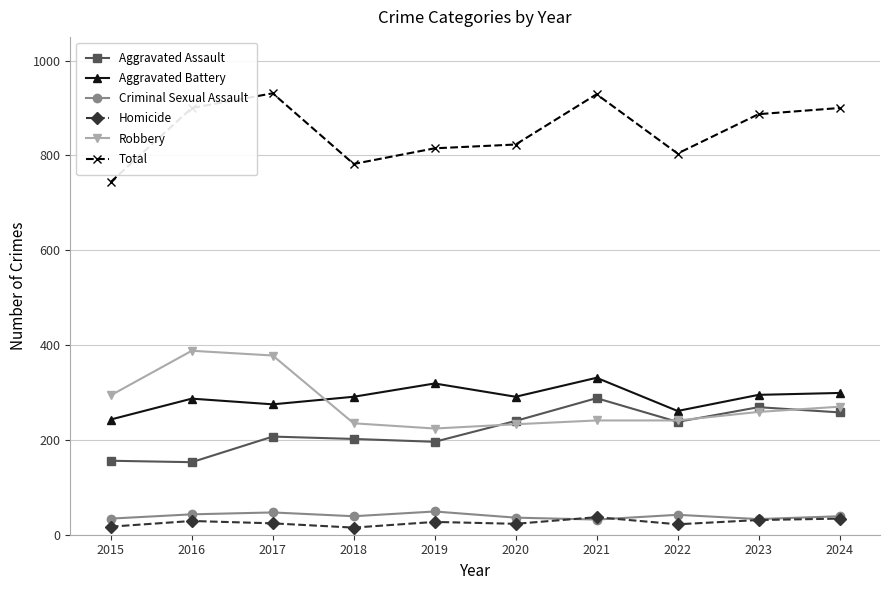

List the series in order of their peak value, highest first.

Total, Robbery, Aggravated Battery, Aggravated Assault, Criminal Sexual Assault, Homicide